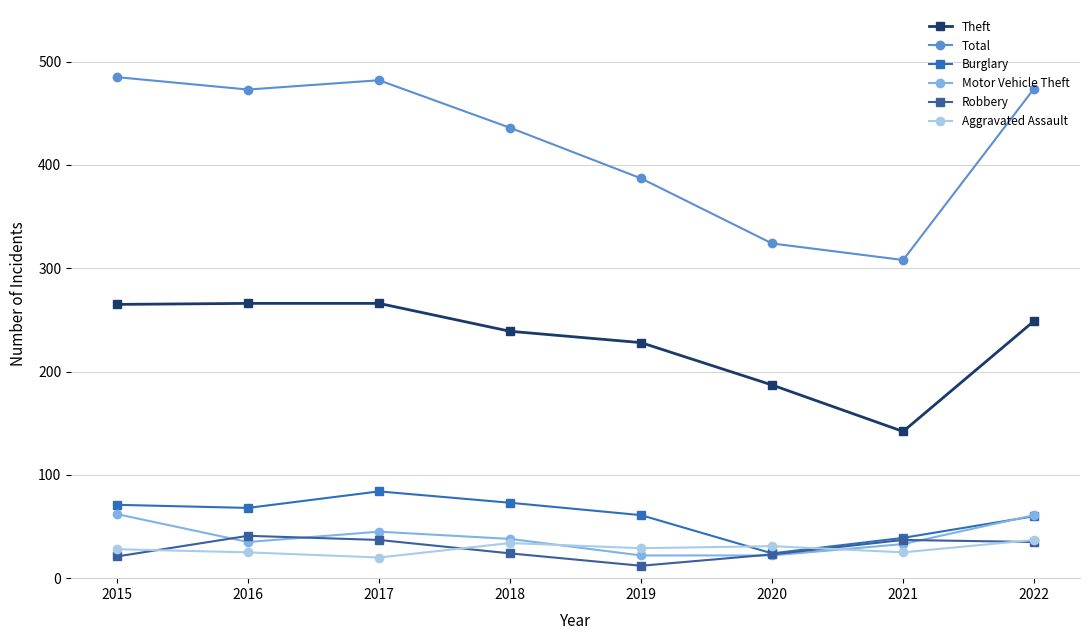

At which label is Burglary closest to 54?

2022